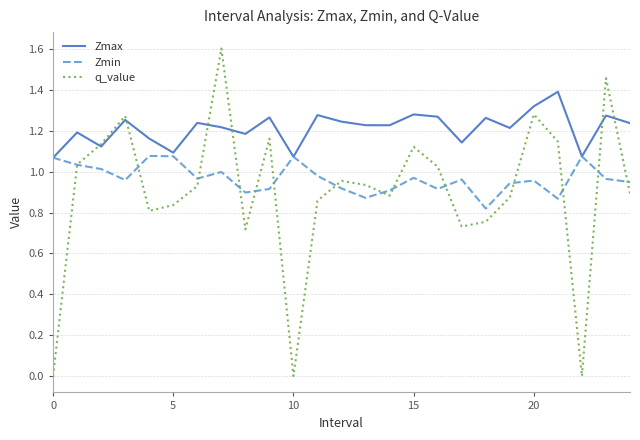

List the series in order of their overall mean, highest first.

Zmax, Zmin, q_value